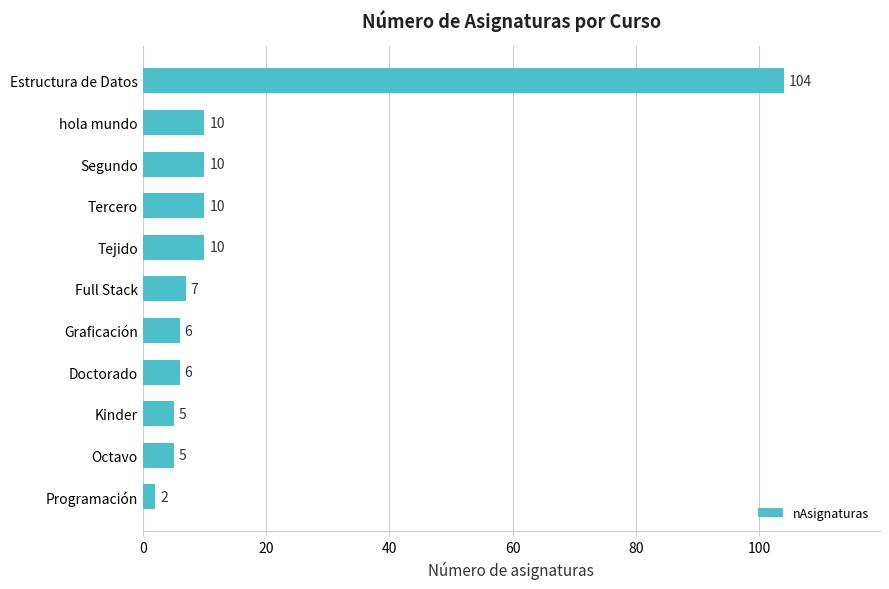

Approximately how many times larger is the value at Tejido compared to Octavo?

2.0